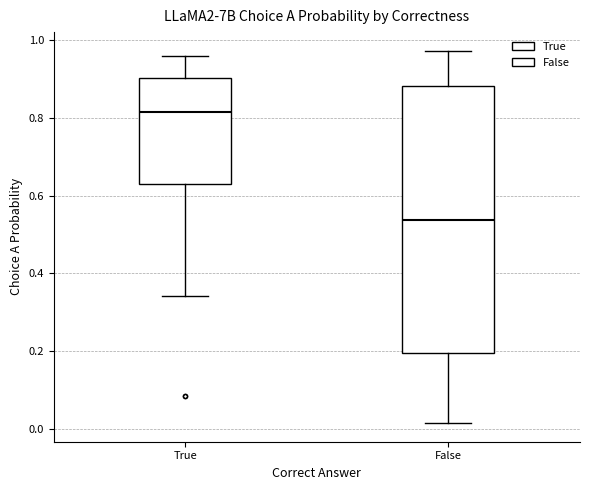

Comparing the boxes themselves (not the whiskers), which one is the tallest?

False